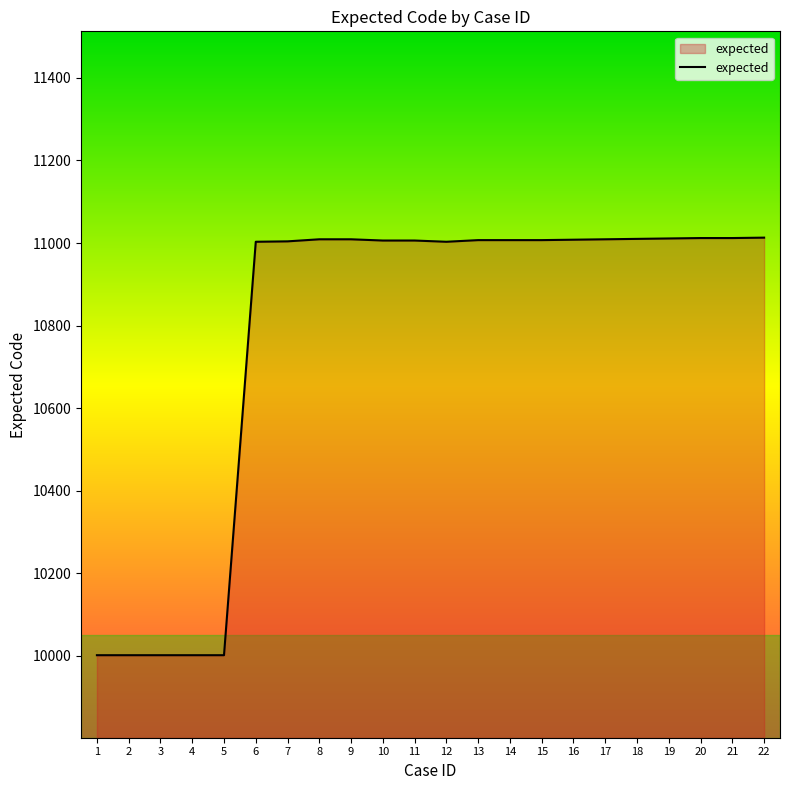

Is it true that the value at 16 is 11008?

True